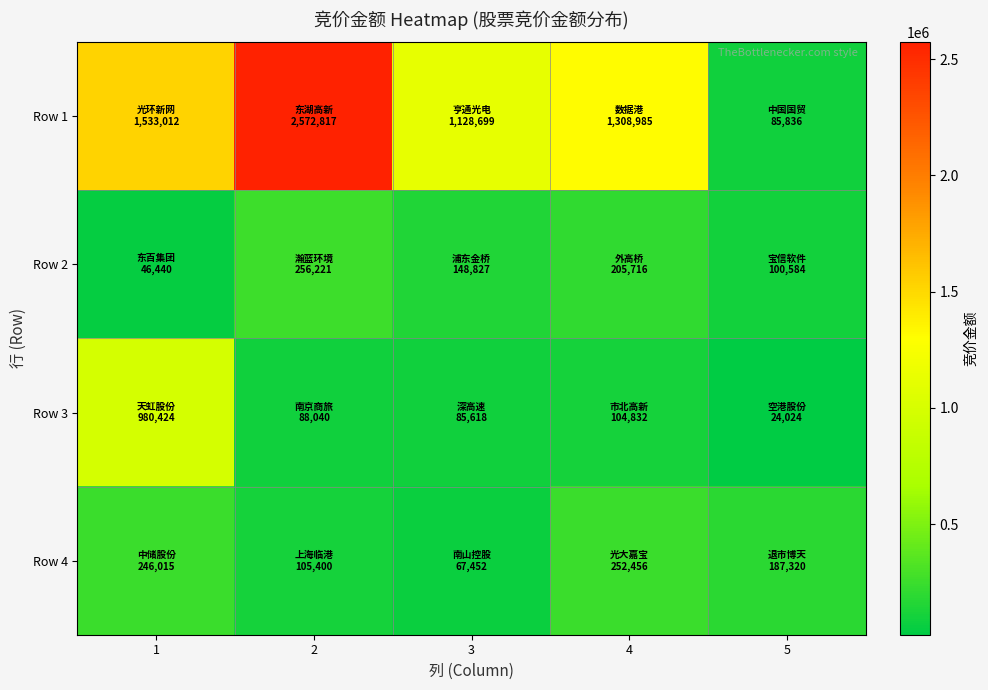

How many series are shown in this chart?

4